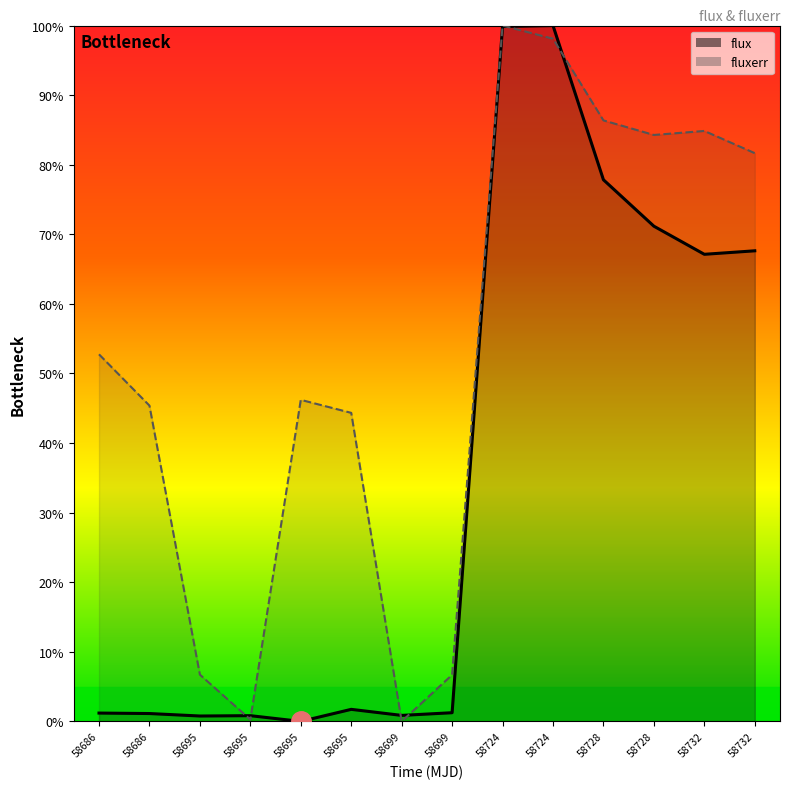

How many interior local valleys does the flux series have?

4